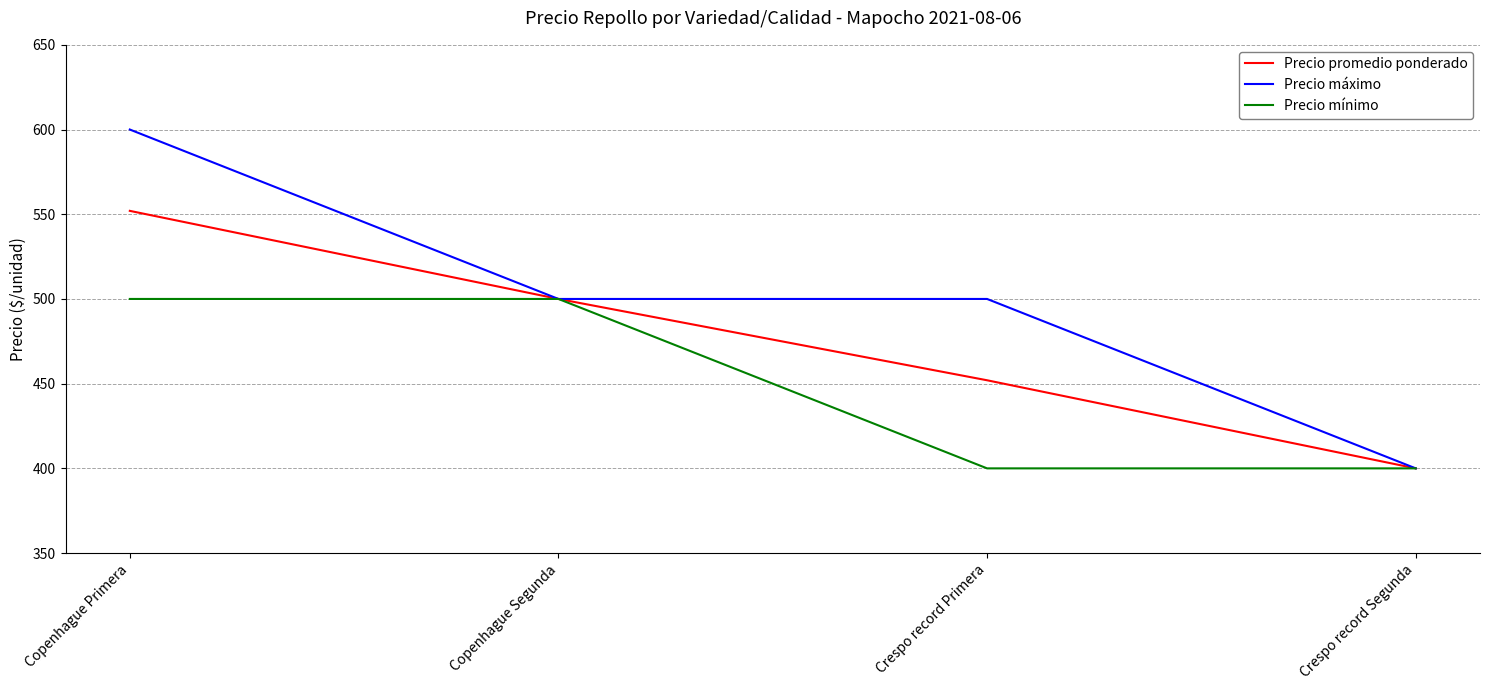

The Precio promedio ponderado series shows 400 at Crespo record Segunda. True or false?

True